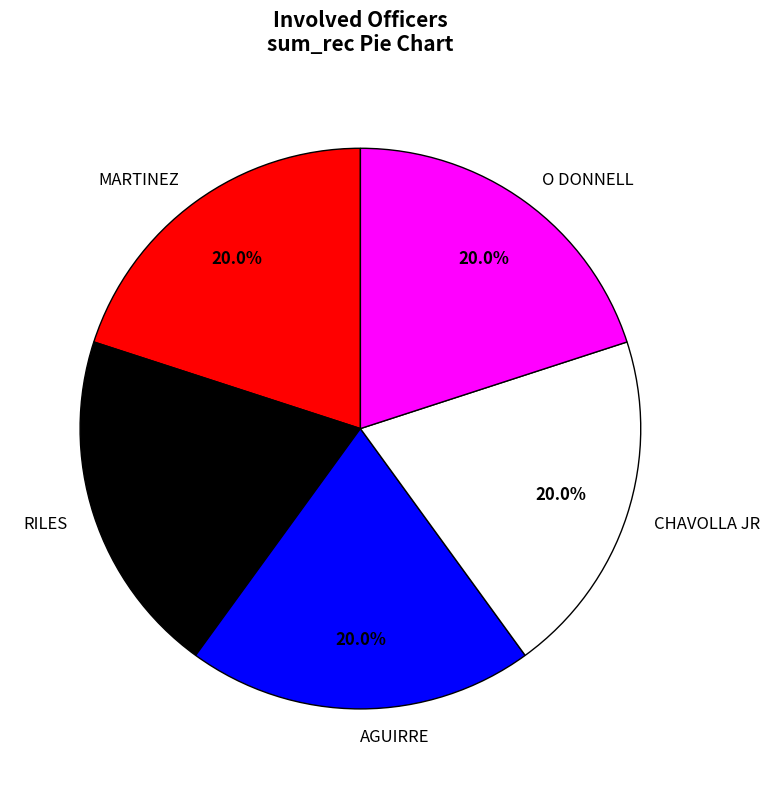

Combined, do RILES and O DONNELL account for over 50%?

No